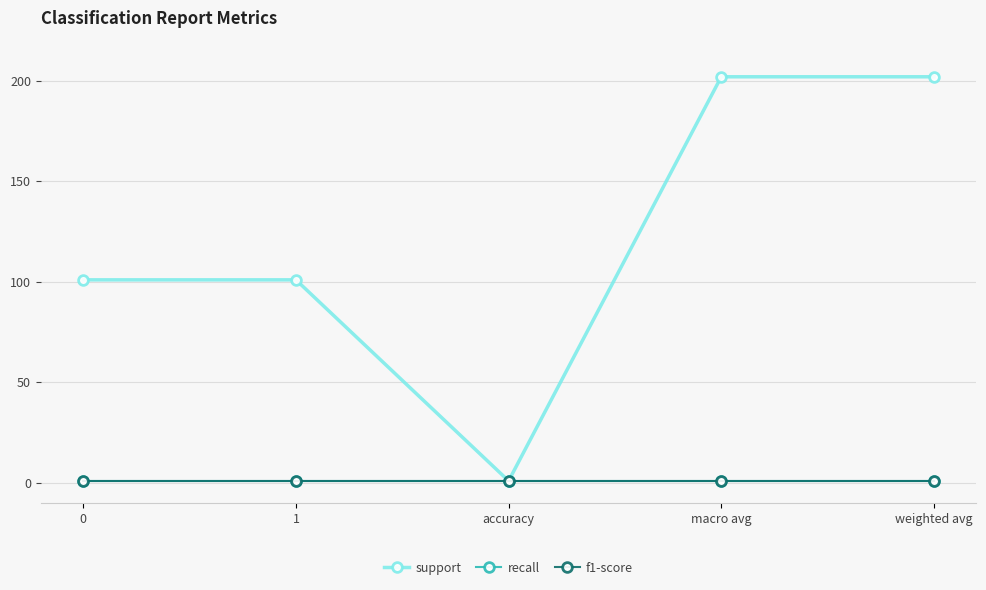

True or false: recall has a value of 2 at 0.

False